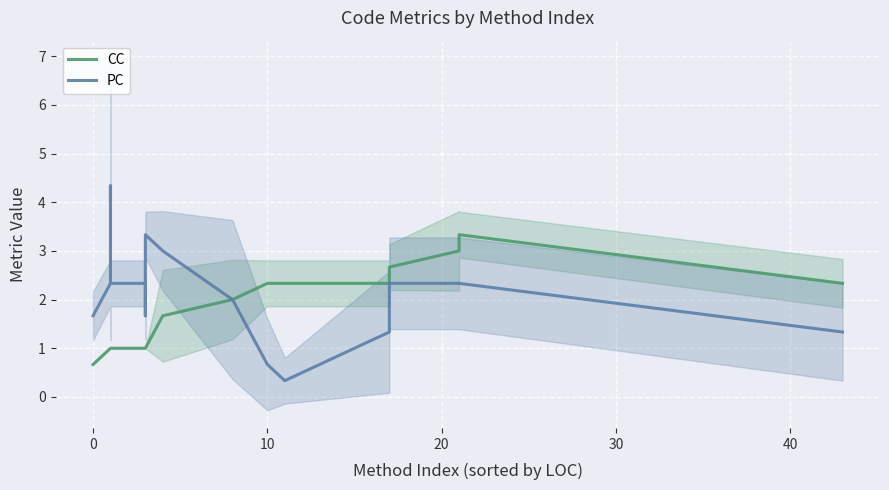

The PC series shows 3.3 at 18. True or false?

False